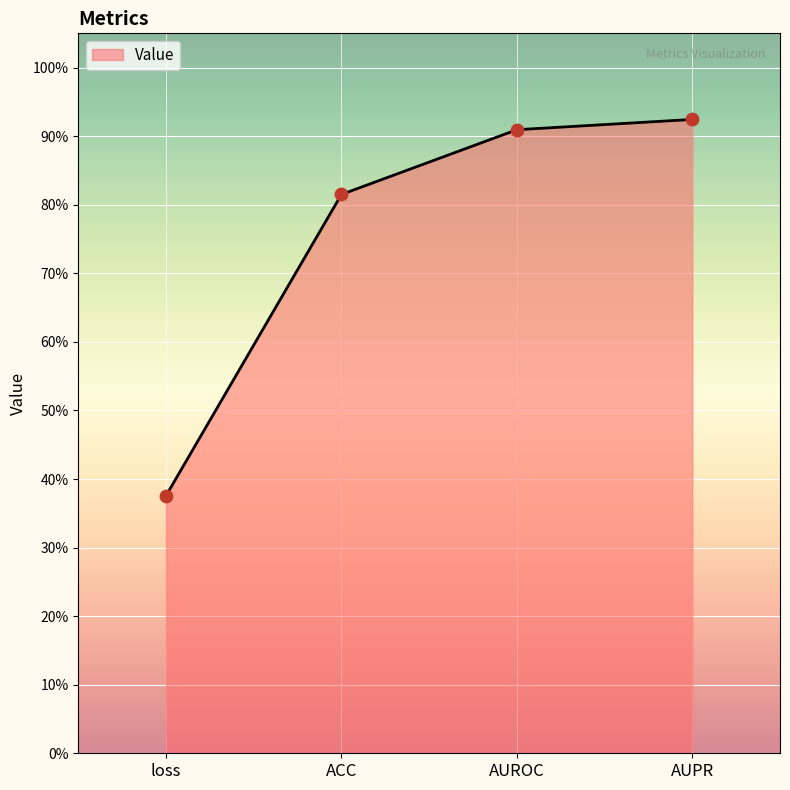

Which has a higher value, AUPR or loss?

AUPR